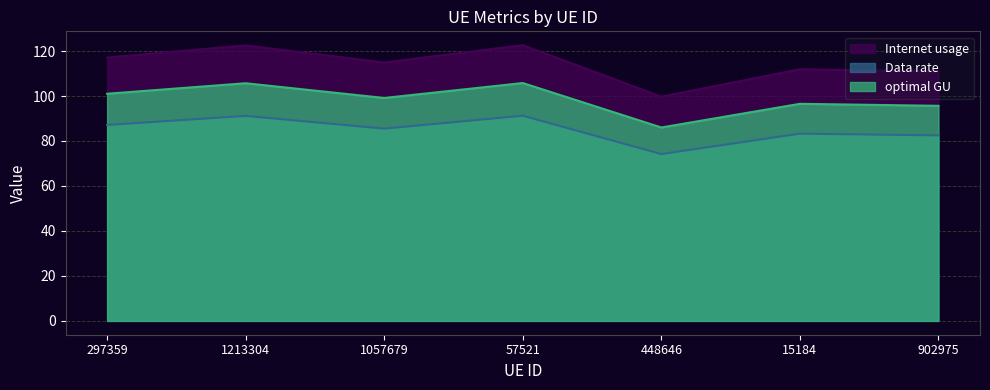

Reading left to right, transcribe all the data shown in this chart.

Internet usage: 297359=117.1	1213304=122.5	1057679=114.9	57521=122.6	448646=99.7	15184=111.9	902975=110.9
Data rate: 297359=101.0	1213304=105.7	1057679=99.1	57521=105.8	448646=86.0	15184=96.5	902975=95.6
optimal GU: 297359=87.1	1213304=91.2	1057679=85.5	57521=91.2	448646=74.2	15184=83.3	902975=82.5